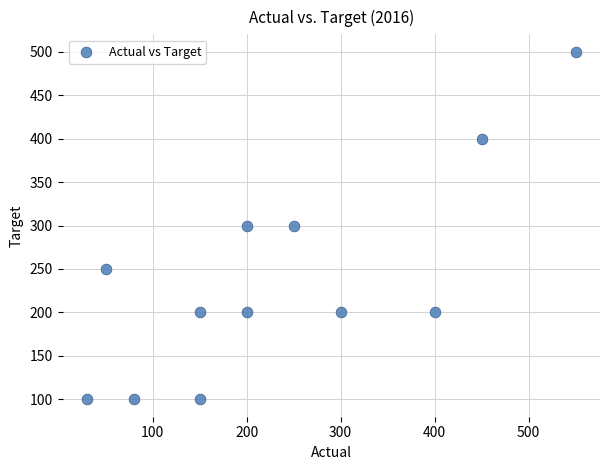

What is the average X value?

234